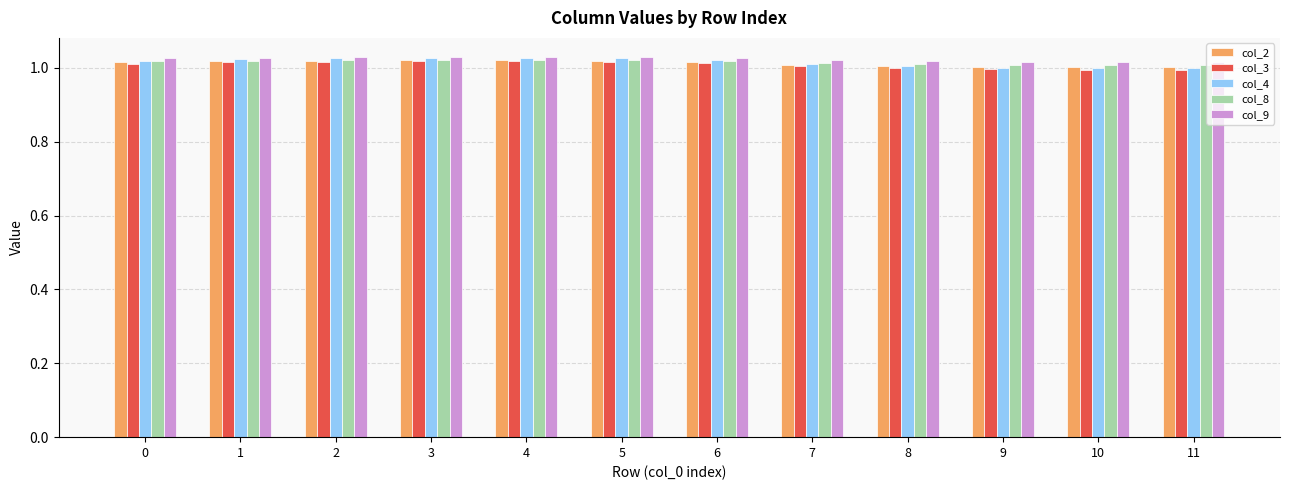

What is the total value across all series at 7?

5.1